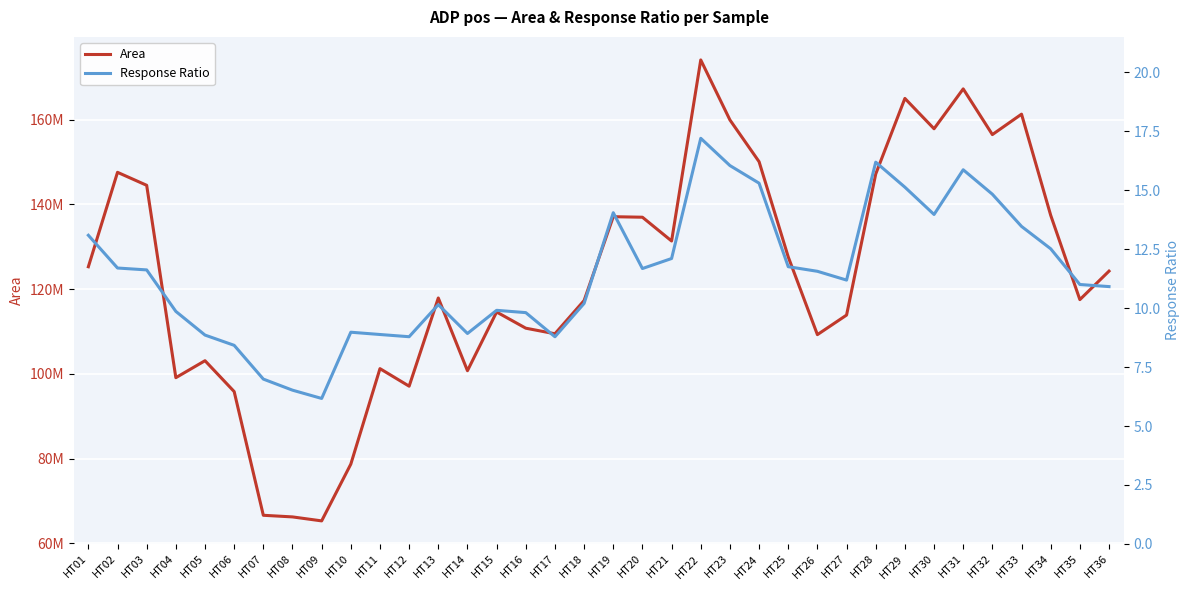

Which series has the largest range (max minus min)?

Area